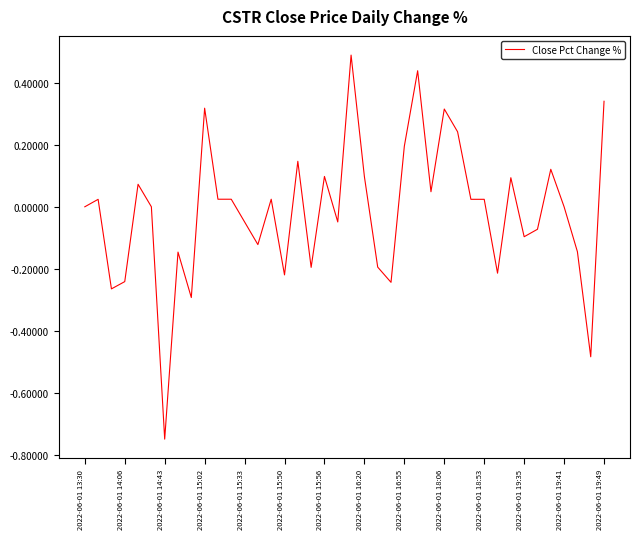

What is the greatest value displayed?

0.5